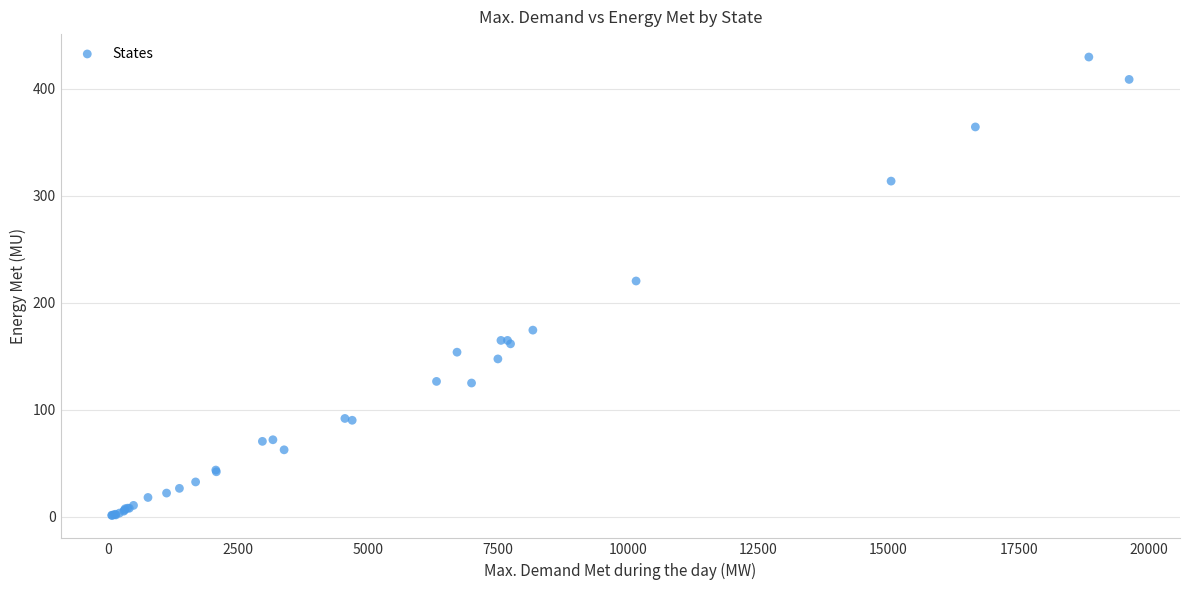

What Y value in the scatter plot is closest to 215?

220.2